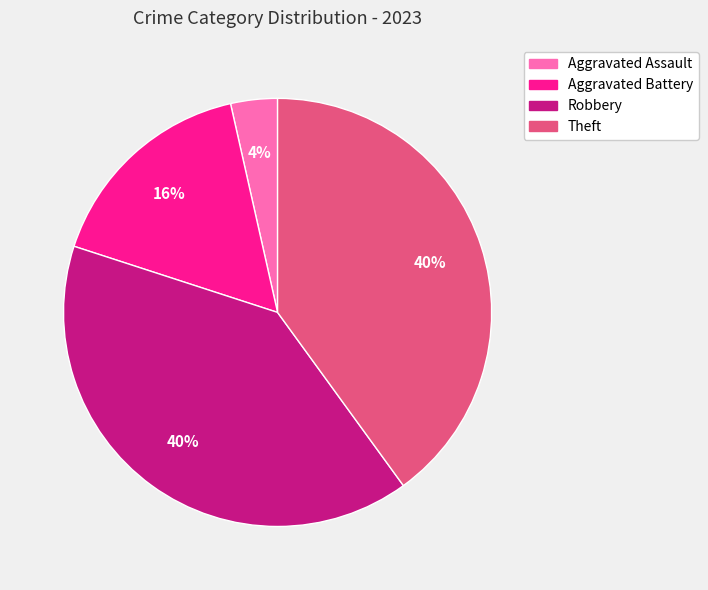

Is Theft the majority of the pie?

No